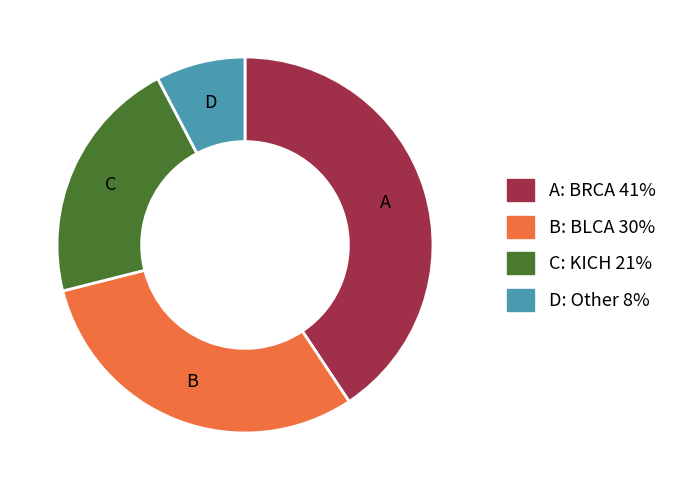

Is there a majority slice in this chart?

No